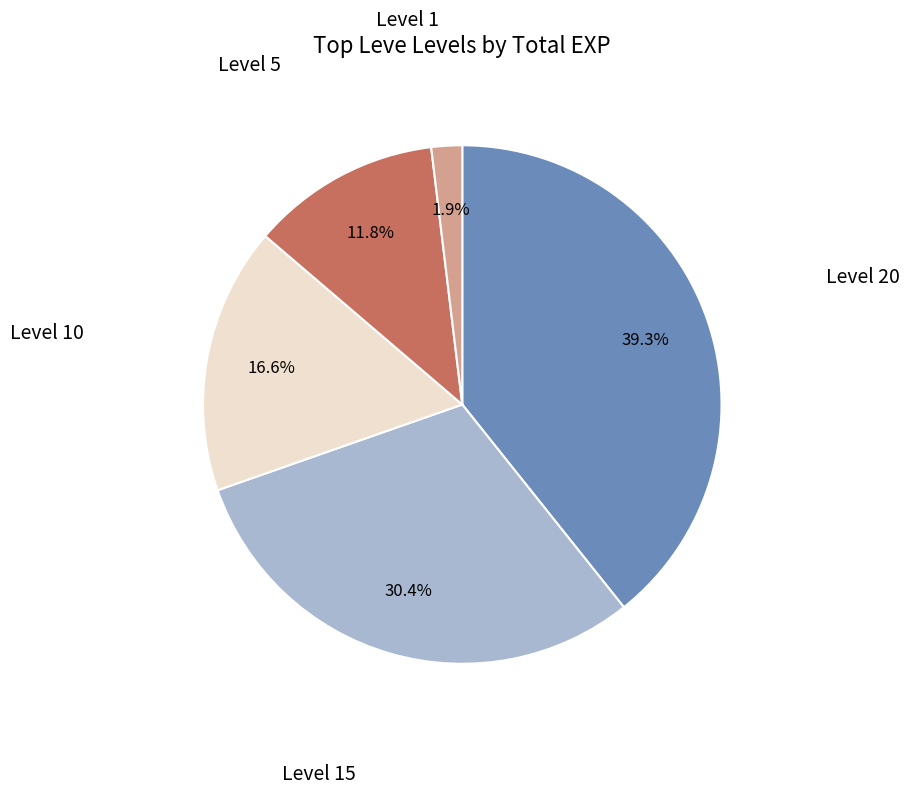

Is there any slice that represents more than half of the pie?

No